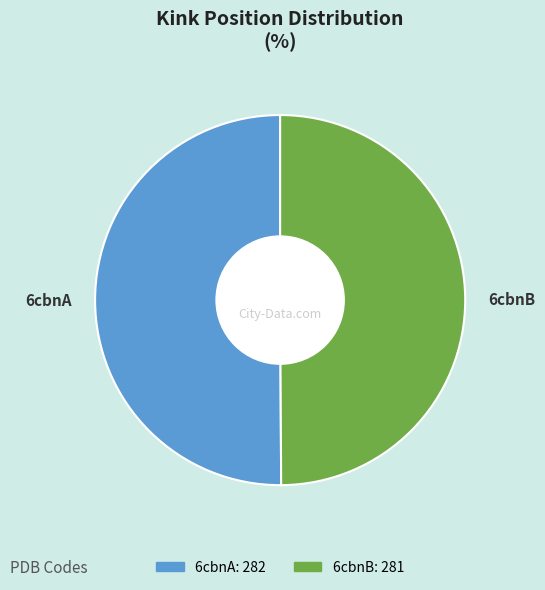

Is the sum of 6cbnA and 6cbnB greater than half?

Yes